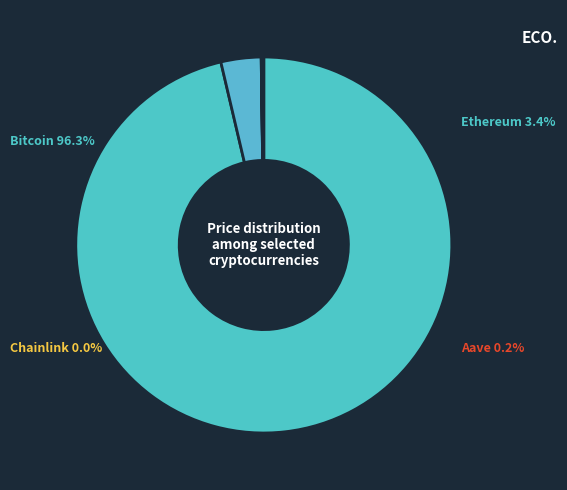

What portion of the pie excludes Chainlink?

100.0%